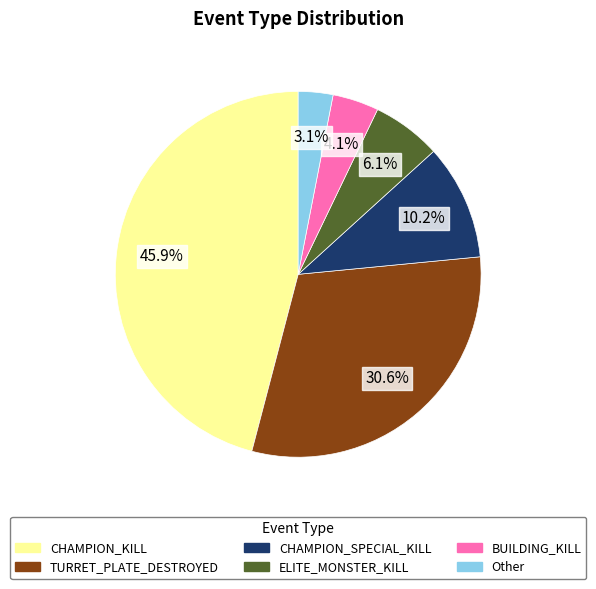

Count the number of slices in the pie.

6